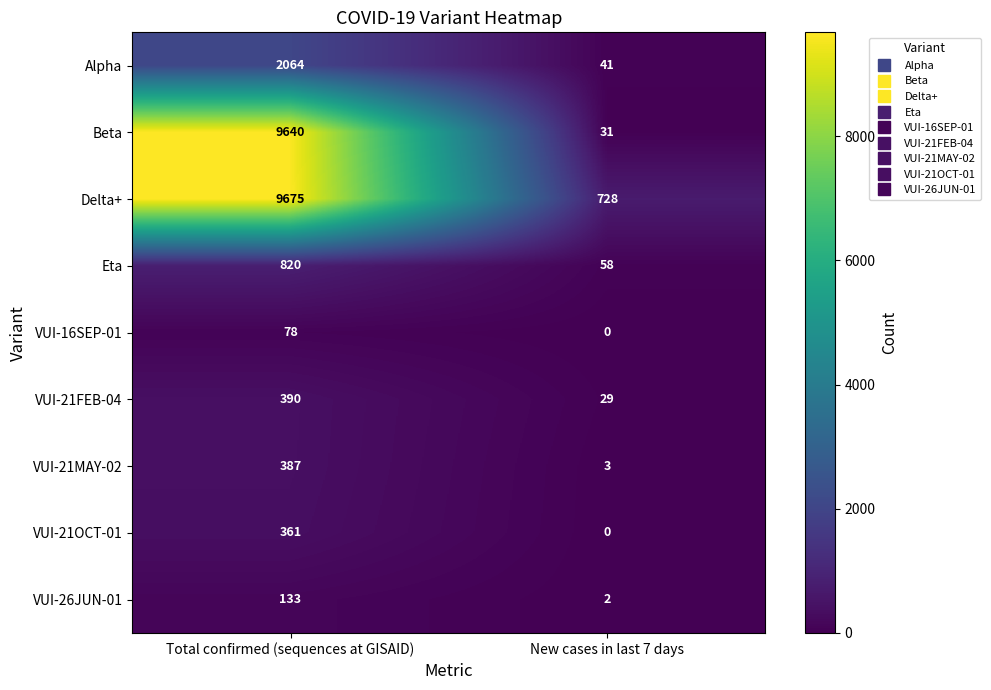

Rank the series at Total confirmed (sequences at GISAID) from highest to lowest value.

Delta+, Beta, Alpha, Eta, VUI-21FEB-04, VUI-21MAY-02, VUI-21OCT-01, VUI-26JUN-01, VUI-16SEP-01